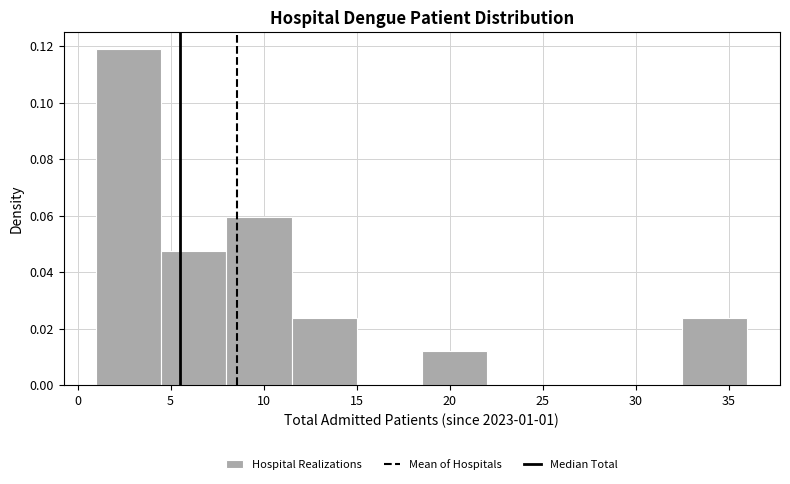

Over which range of the x-axis is the bar tallest?

1.0 to 4.5